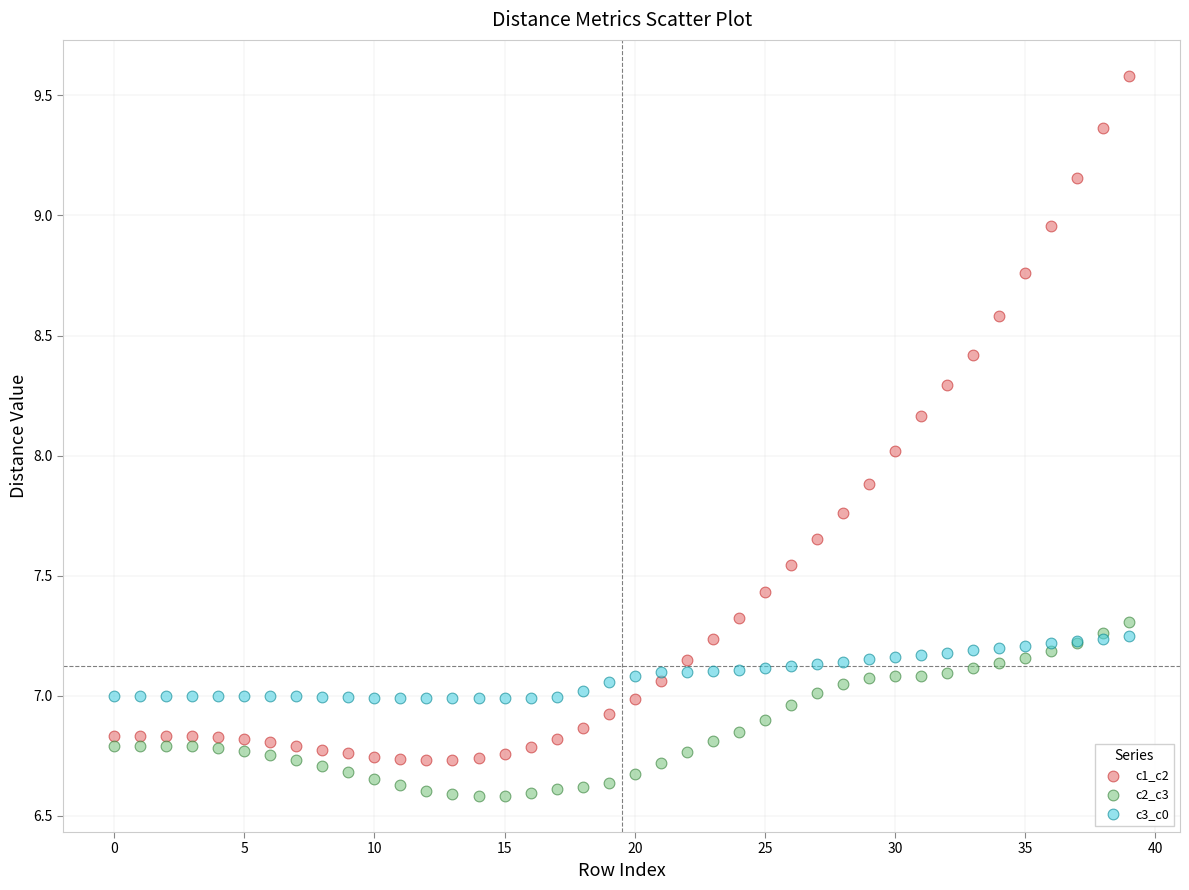

Which series contains the lowest Y value?

c2_c3